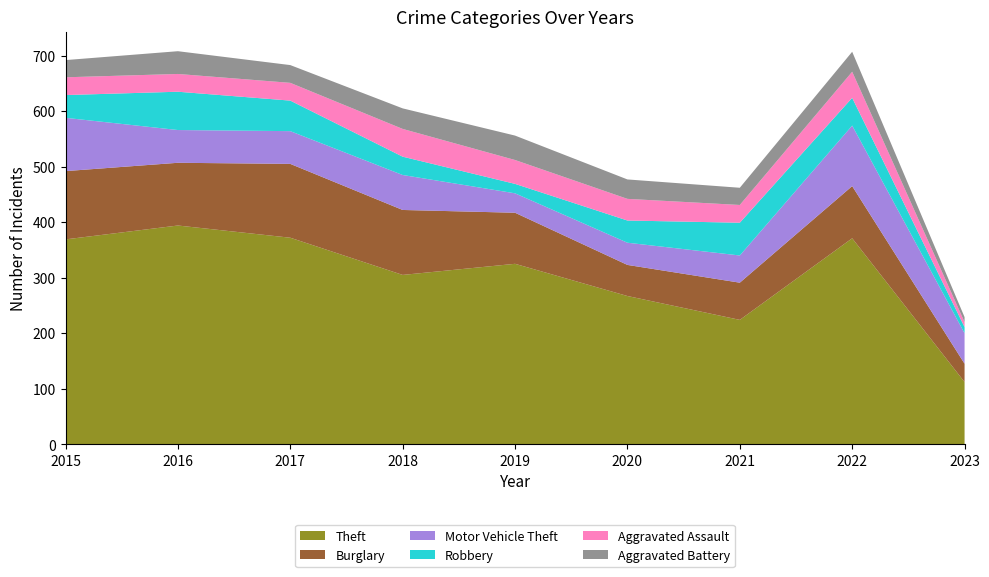

Reading left to right, what are all the values shown in this chart?

Theft: 369	394	372	305	325	267	224	371	112
Burglary: 123	113	133	117	92	56	67	94	33
Motor Vehicle Theft: 96	59	59	63	35	40	49	109	55
Robbery: 41	69	55	33	17	40	59	50	11
Aggravated Assault: 32	32	32	50	43	39	32	47	9
Aggravated Battery: 31	41	32	37	44	35	31	36	9